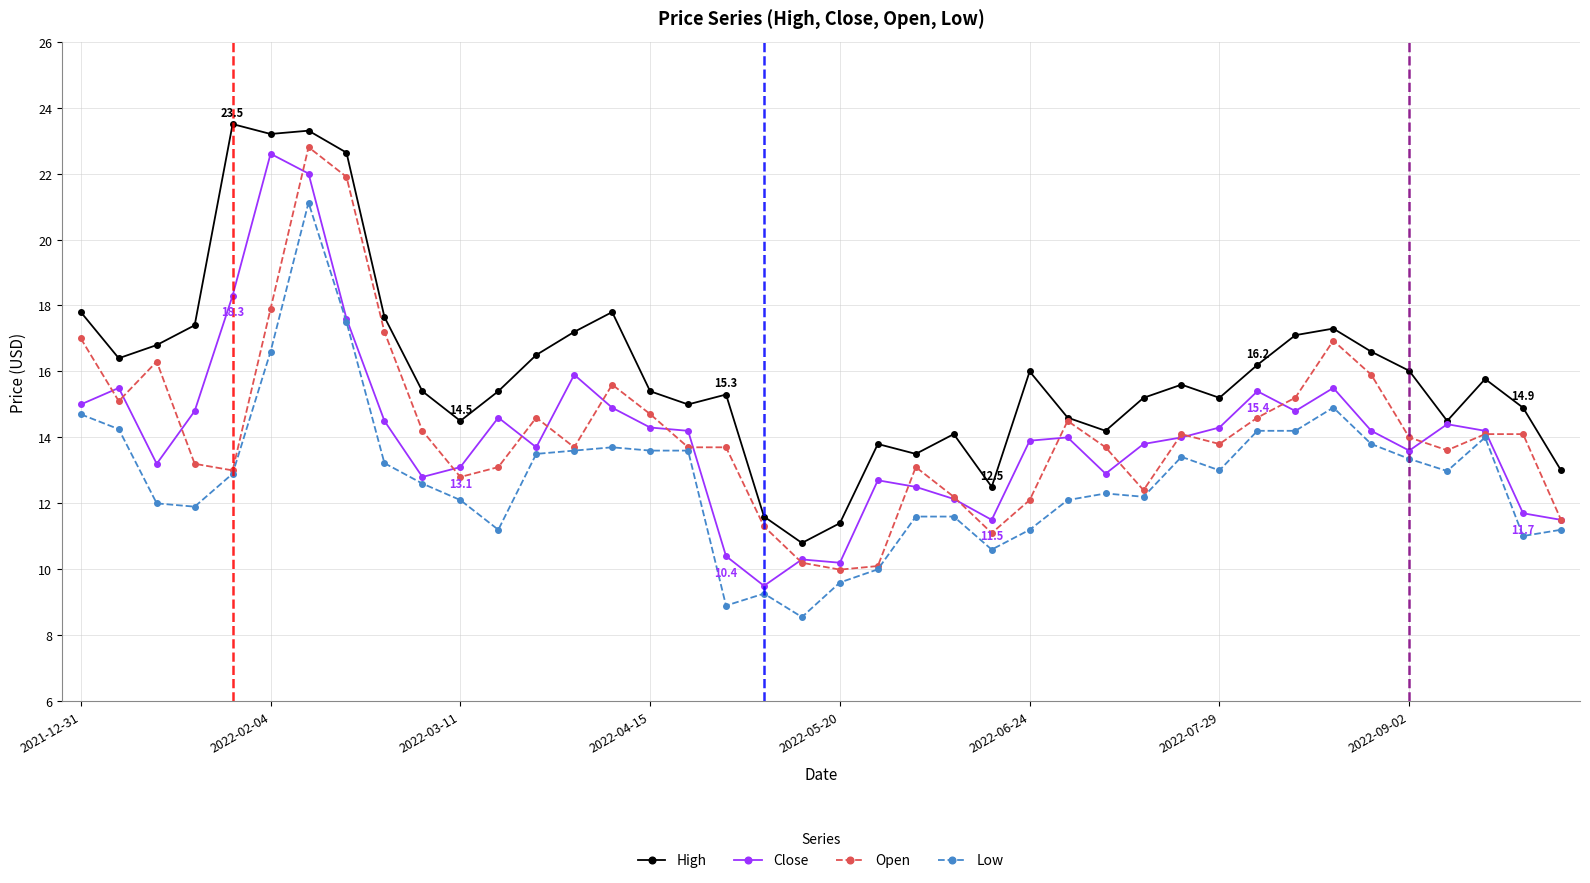

Which series has the largest total across all categories?

High